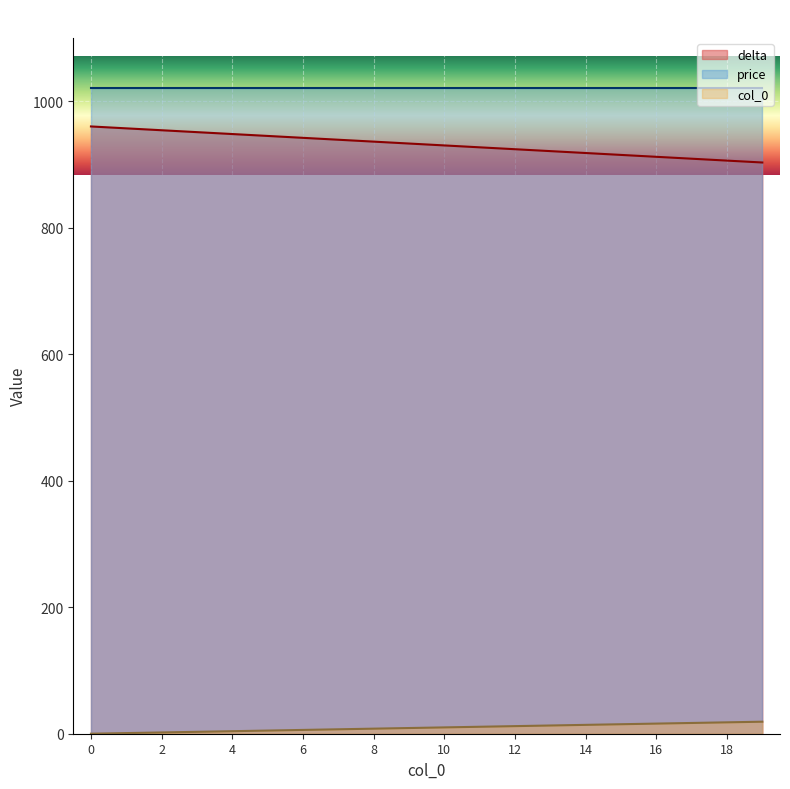

Rank the categories by delta value from lowest to highest.

19, 18, 17, 16, 15, 14, 13, 12, 11, 10, 9, 8, 7, 6, 5, 4, 3, 2, 1, 0